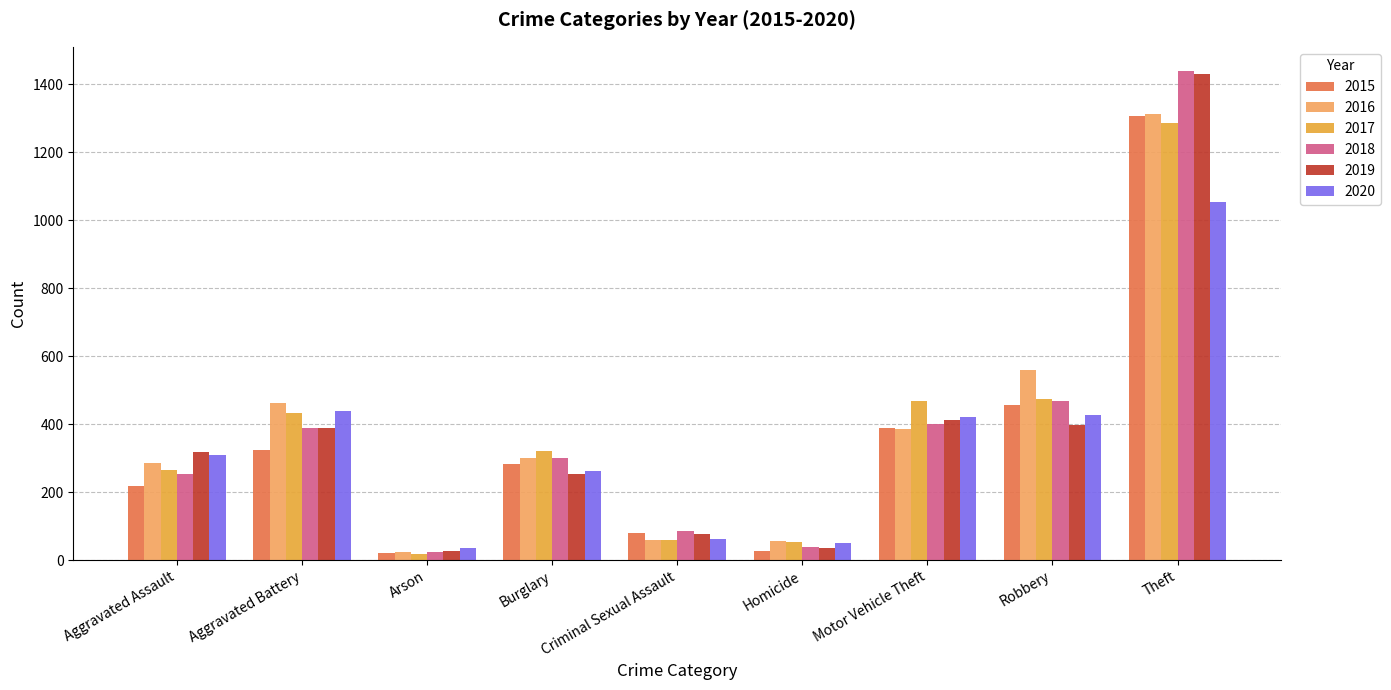

The value of 2016 at Aggravated Assault is 286. True or false?

True